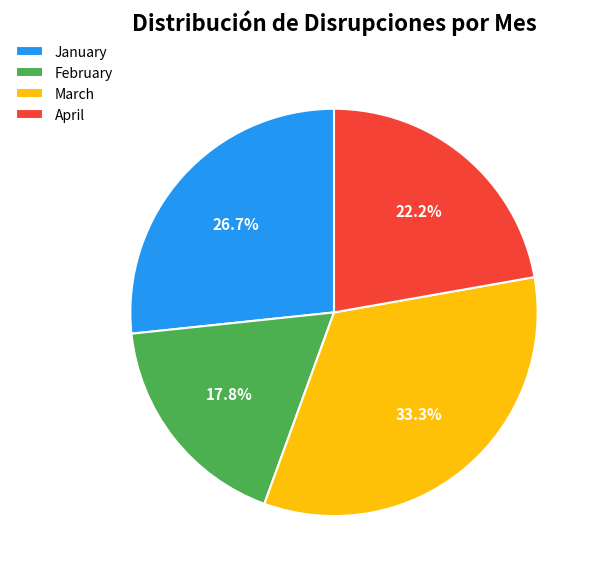

Count the number of slices in the pie.

4